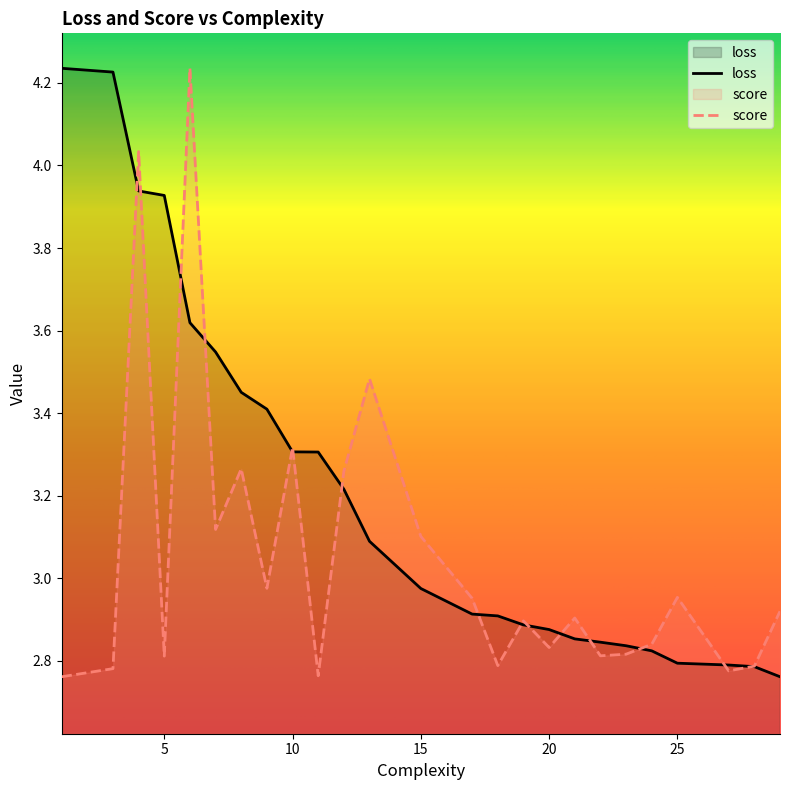

What is the difference between the highest and lowest values at 5?

1.1